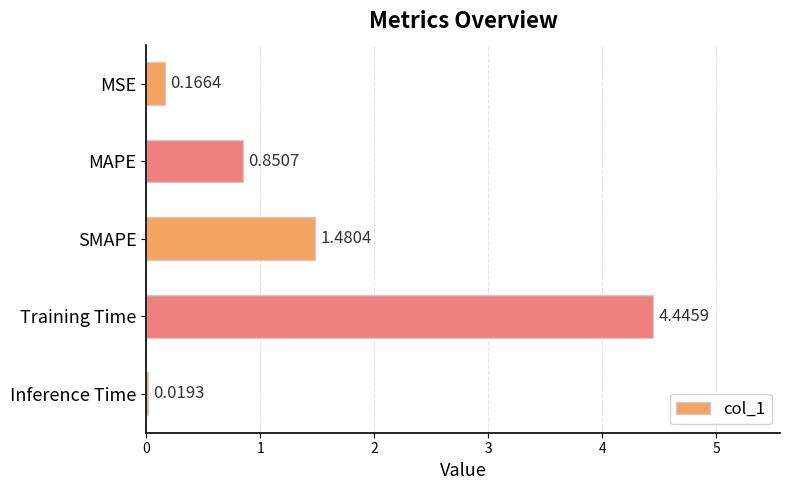

Rank the categories by value from lowest to highest.

Inference Time, MSE, MAPE, SMAPE, Training Time